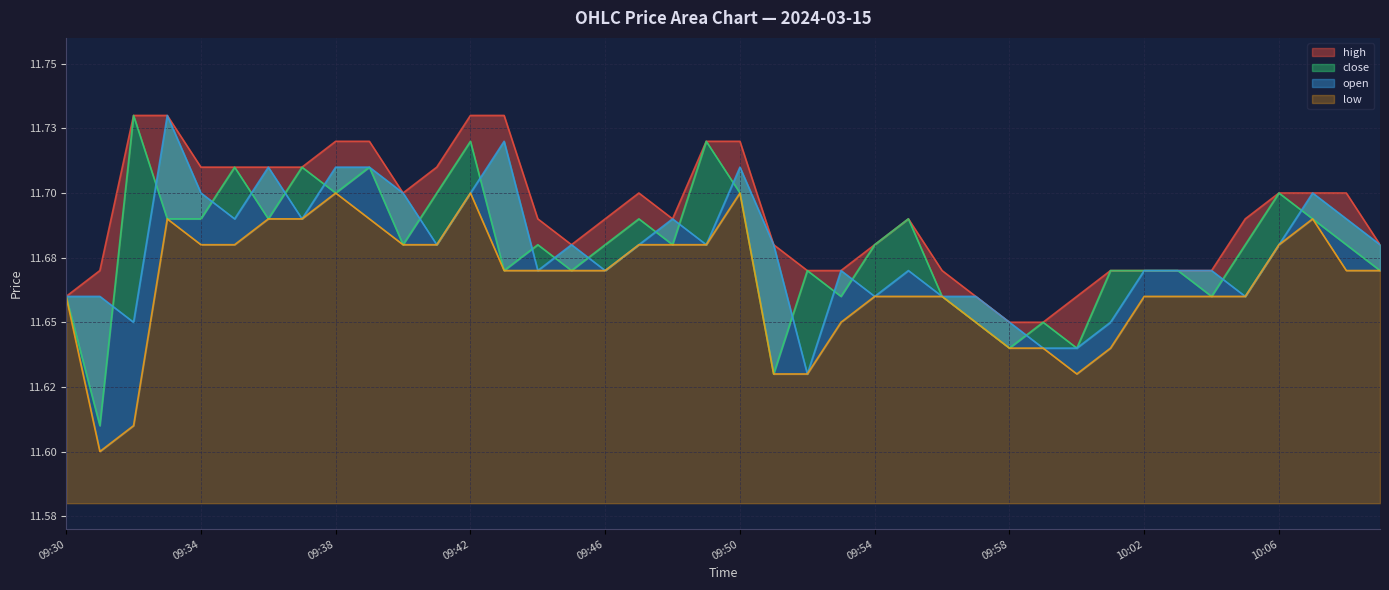

At 09:48, list the series in order from largest to smallest.

high, open, close, low